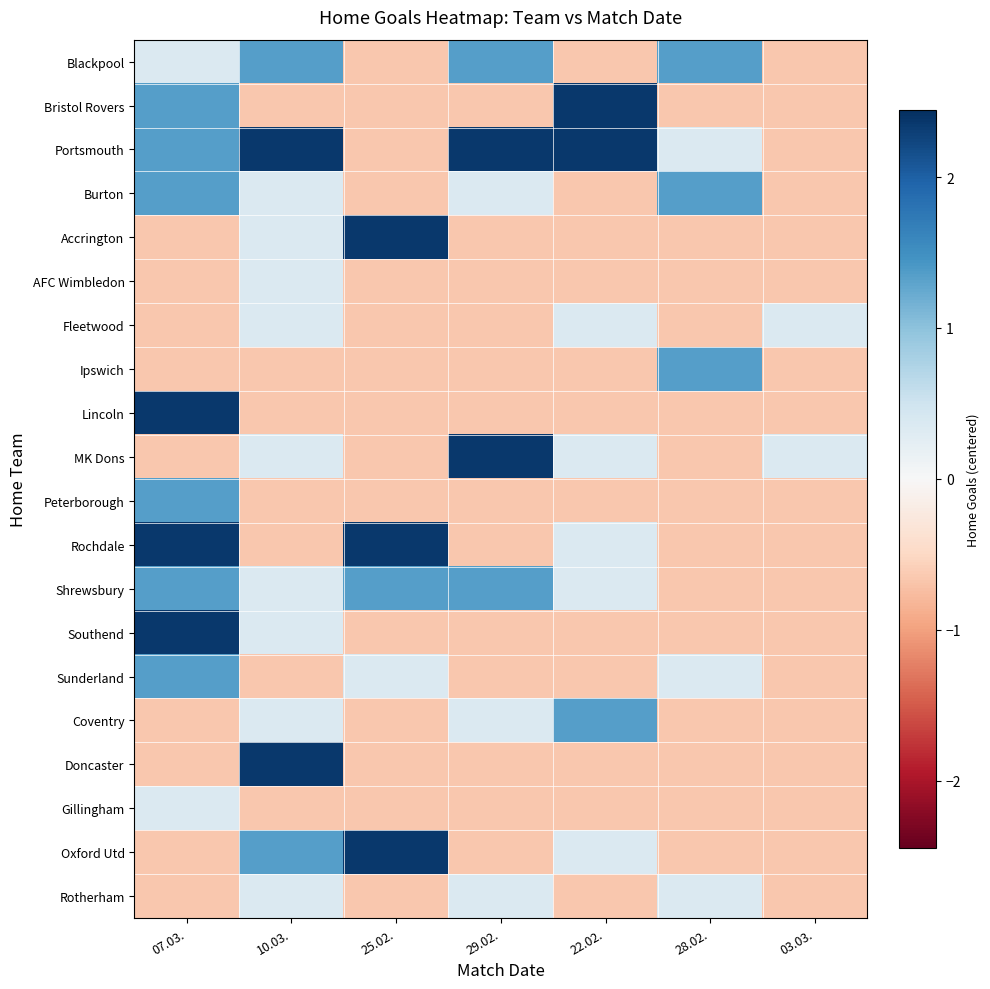

Reading left to right, list all the values displayed in this chart.

Blackpool: 07.03.=0.3	10.03.=1.4	25.02.=-0.7	29.02.=1.4	22.02.=-0.7	28.02.=1.4	03.03.=-0.7
Bristol Rovers: 07.03.=1.4	10.03.=-0.7	25.02.=-0.7	29.02.=-0.7	22.02.=2.4	28.02.=-0.7	03.03.=-0.7
Portsmouth: 07.03.=1.4	10.03.=2.4	25.02.=-0.7	29.02.=2.4	22.02.=2.4	28.02.=0.3	03.03.=-0.7
Burton: 07.03.=1.4	10.03.=0.3	25.02.=-0.7	29.02.=0.3	22.02.=-0.7	28.02.=1.4	03.03.=-0.7
Accrington: 07.03.=-0.7	10.03.=0.3	25.02.=2.4	29.02.=-0.7	22.02.=-0.7	28.02.=-0.7	03.03.=-0.7
AFC Wimbledon: 07.03.=-0.7	10.03.=0.3	25.02.=-0.7	29.02.=-0.7	22.02.=-0.7	28.02.=-0.7	03.03.=-0.7
Fleetwood: 07.03.=-0.7	10.03.=0.3	25.02.=-0.7	29.02.=-0.7	22.02.=0.3	28.02.=-0.7	03.03.=0.3
Ipswich: 07.03.=-0.7	10.03.=-0.7	25.02.=-0.7	29.02.=-0.7	22.02.=-0.7	28.02.=1.4	03.03.=-0.7
Lincoln: 07.03.=2.4	10.03.=-0.7	25.02.=-0.7	29.02.=-0.7	22.02.=-0.7	28.02.=-0.7	03.03.=-0.7
MK Dons: 07.03.=-0.7	10.03.=0.3	25.02.=-0.7	29.02.=2.4	22.02.=0.3	28.02.=-0.7	03.03.=0.3
Peterborough: 07.03.=1.4	10.03.=-0.7	25.02.=-0.7	29.02.=-0.7	22.02.=-0.7	28.02.=-0.7	03.03.=-0.7
Rochdale: 07.03.=2.4	10.03.=-0.7	25.02.=2.4	29.02.=-0.7	22.02.=0.3	28.02.=-0.7	03.03.=-0.7
Shrewsbury: 07.03.=1.4	10.03.=0.3	25.02.=1.4	29.02.=1.4	22.02.=0.3	28.02.=-0.7	03.03.=-0.7
Southend: 07.03.=2.4	10.03.=0.3	25.02.=-0.7	29.02.=-0.7	22.02.=-0.7	28.02.=-0.7	03.03.=-0.7
Sunderland: 07.03.=1.4	10.03.=-0.7	25.02.=0.3	29.02.=-0.7	22.02.=-0.7	28.02.=0.3	03.03.=-0.7
Coventry: 07.03.=-0.7	10.03.=0.3	25.02.=-0.7	29.02.=0.3	22.02.=1.4	28.02.=-0.7	03.03.=-0.7
Doncaster: 07.03.=-0.7	10.03.=2.4	25.02.=-0.7	29.02.=-0.7	22.02.=-0.7	28.02.=-0.7	03.03.=-0.7
Gillingham: 07.03.=0.3	10.03.=-0.7	25.02.=-0.7	29.02.=-0.7	22.02.=-0.7	28.02.=-0.7	03.03.=-0.7
Oxford Utd: 07.03.=-0.7	10.03.=1.4	25.02.=2.4	29.02.=-0.7	22.02.=0.3	28.02.=-0.7	03.03.=-0.7
Rotherham: 07.03.=-0.7	10.03.=0.3	25.02.=-0.7	29.02.=0.3	22.02.=-0.7	28.02.=0.3	03.03.=-0.7